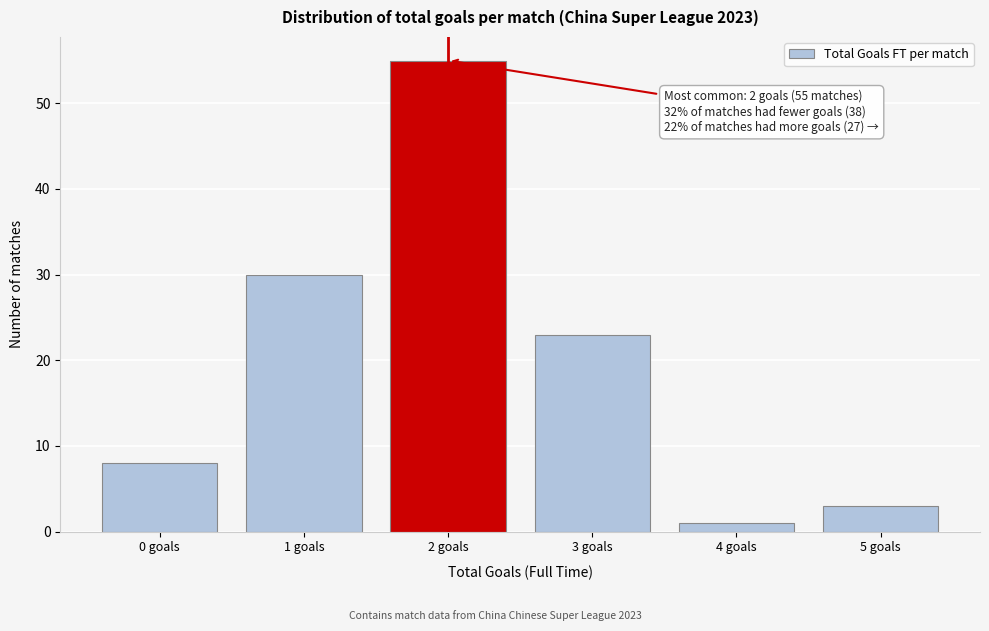

Reading left to right, transcribe all the data shown in this chart.

8	30	55	23	1	3